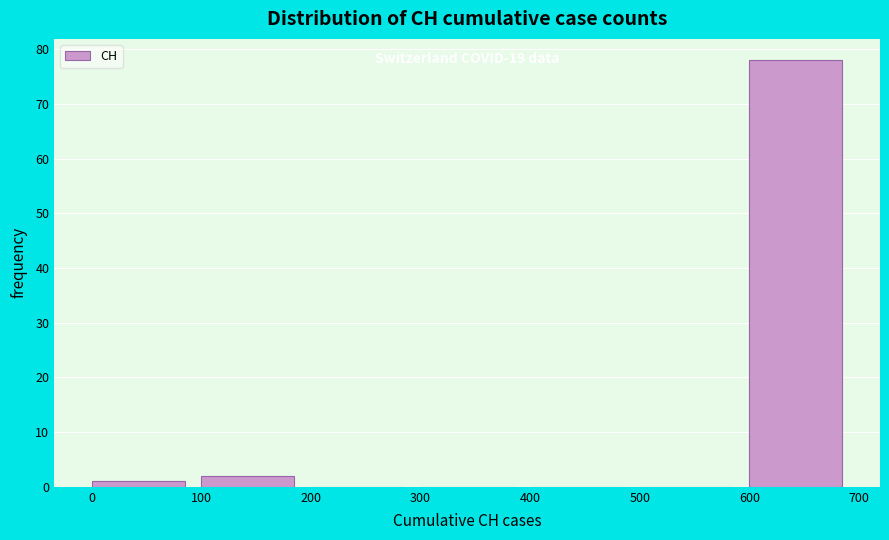

Over which range of the x-axis is the bar tallest?

600 to 700